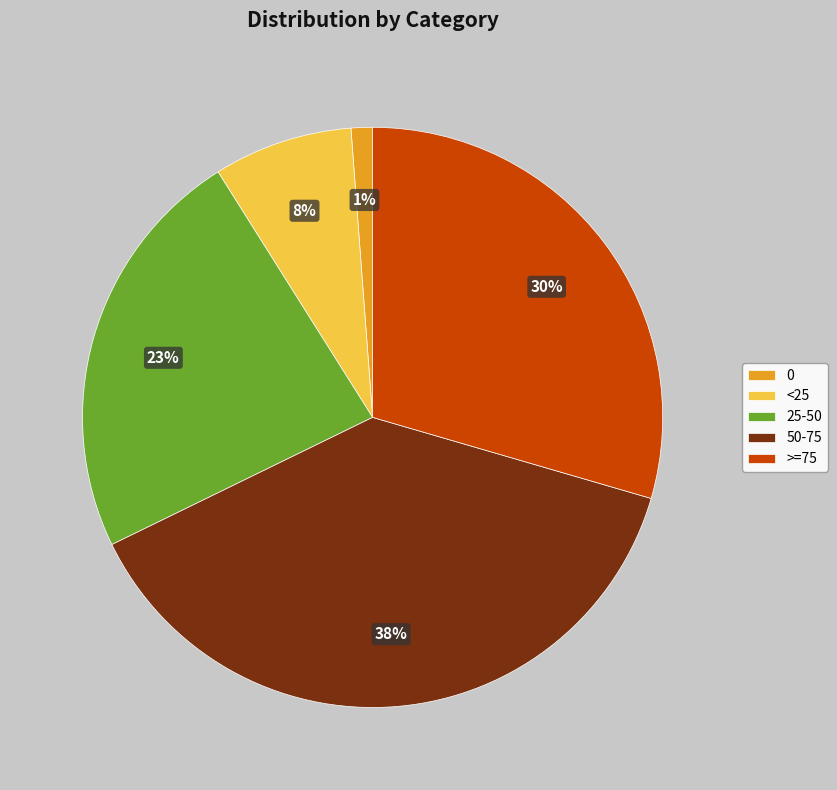

To the nearest percent, what is the average slice percentage?

20%